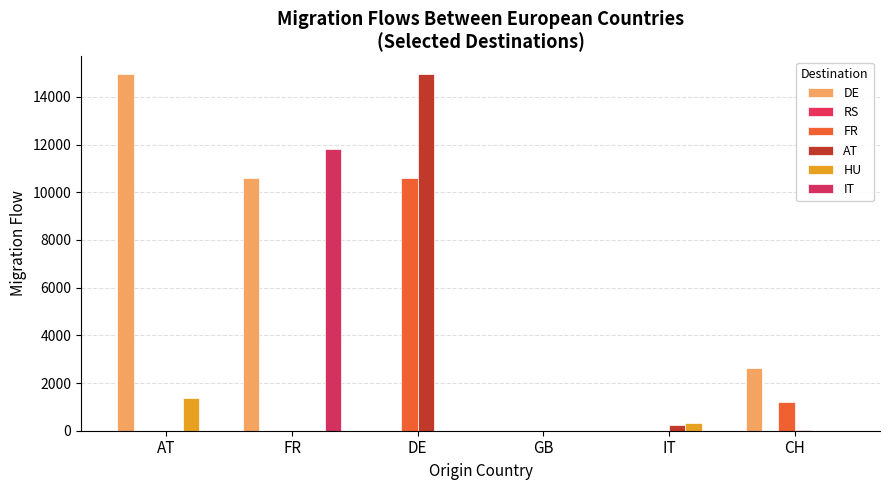

At which label is AT closest to 7478?

IT